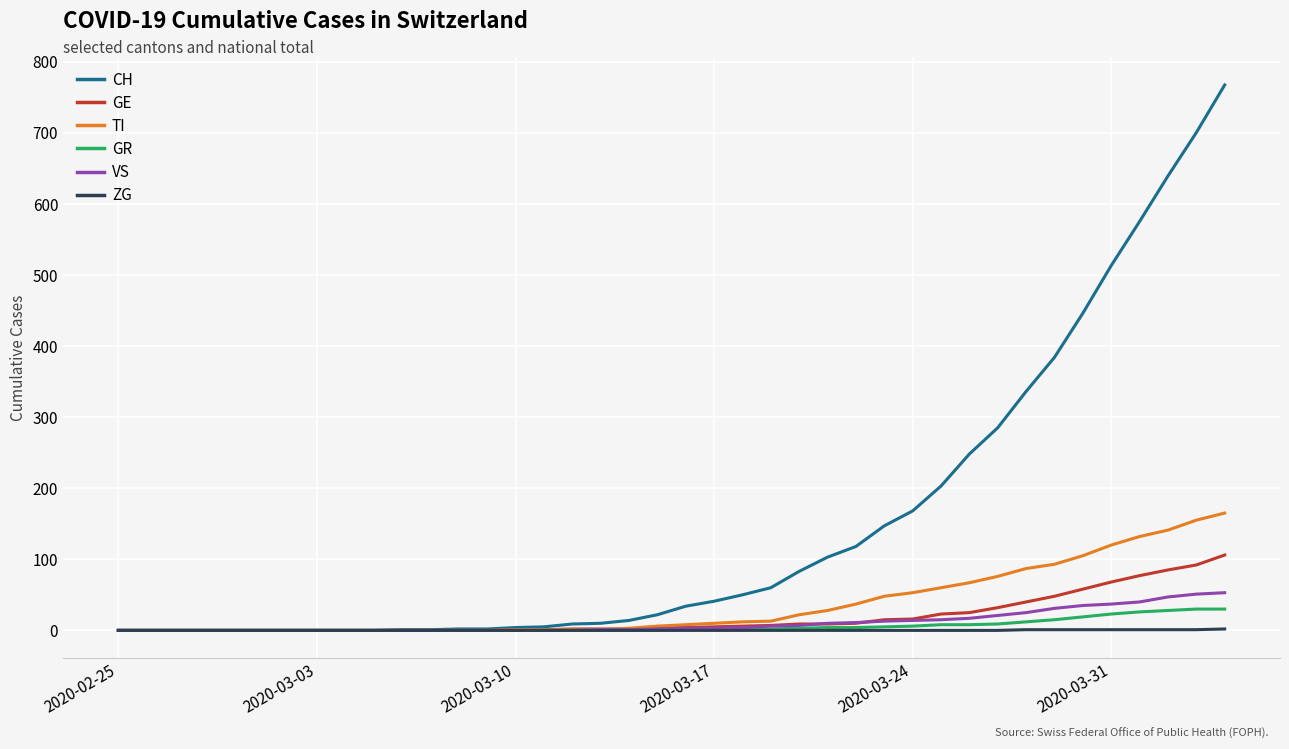

Which series has the widest spread of values?

CH